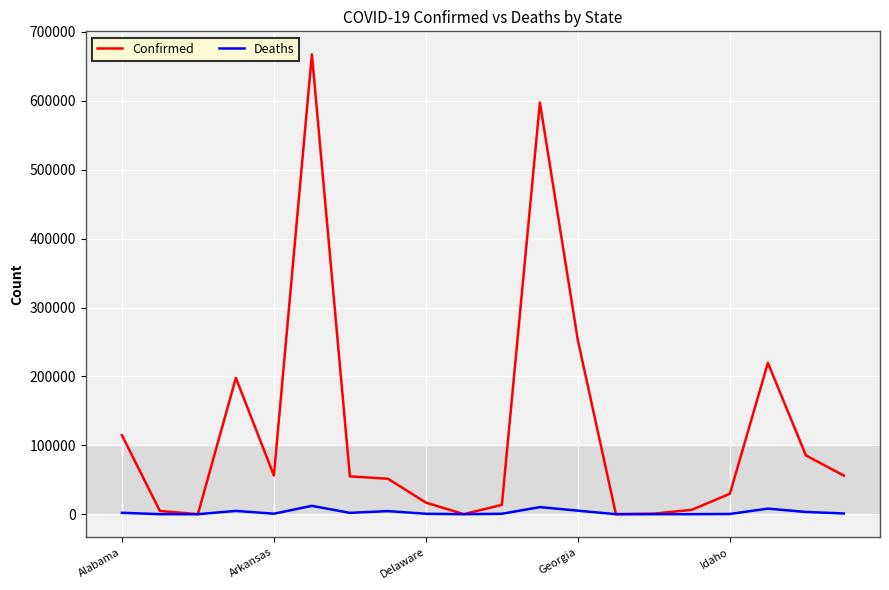

Which series has the largest range (max minus min)?

Confirmed